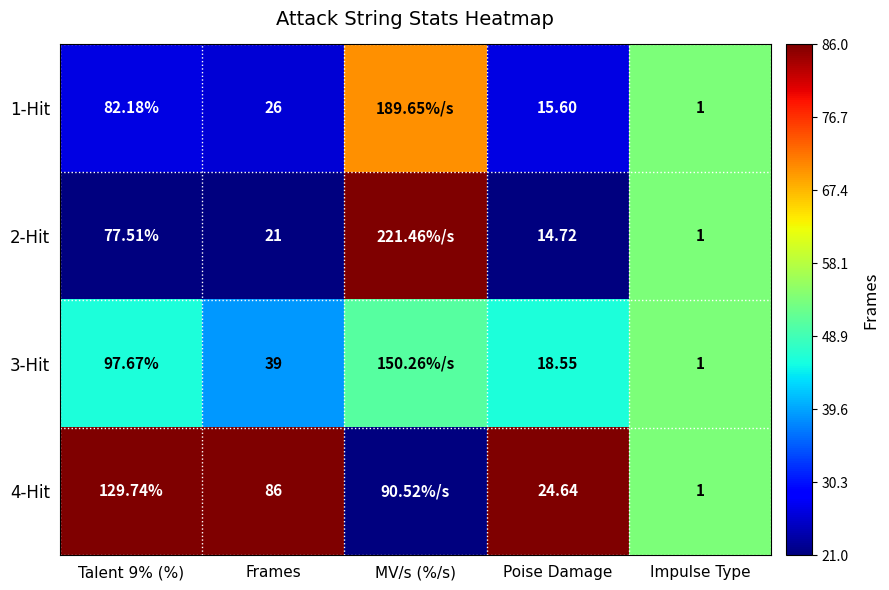

At how many categories does at least one series exceed 0?

5